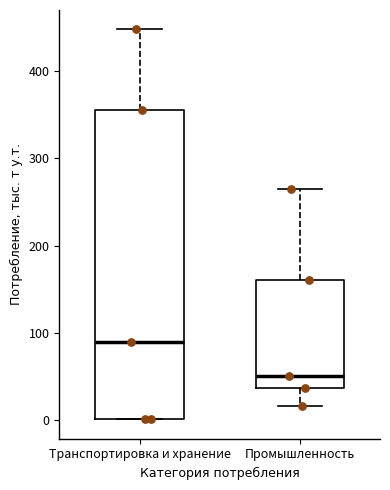

Which box has the highest median line?

Транспортировка и хранение